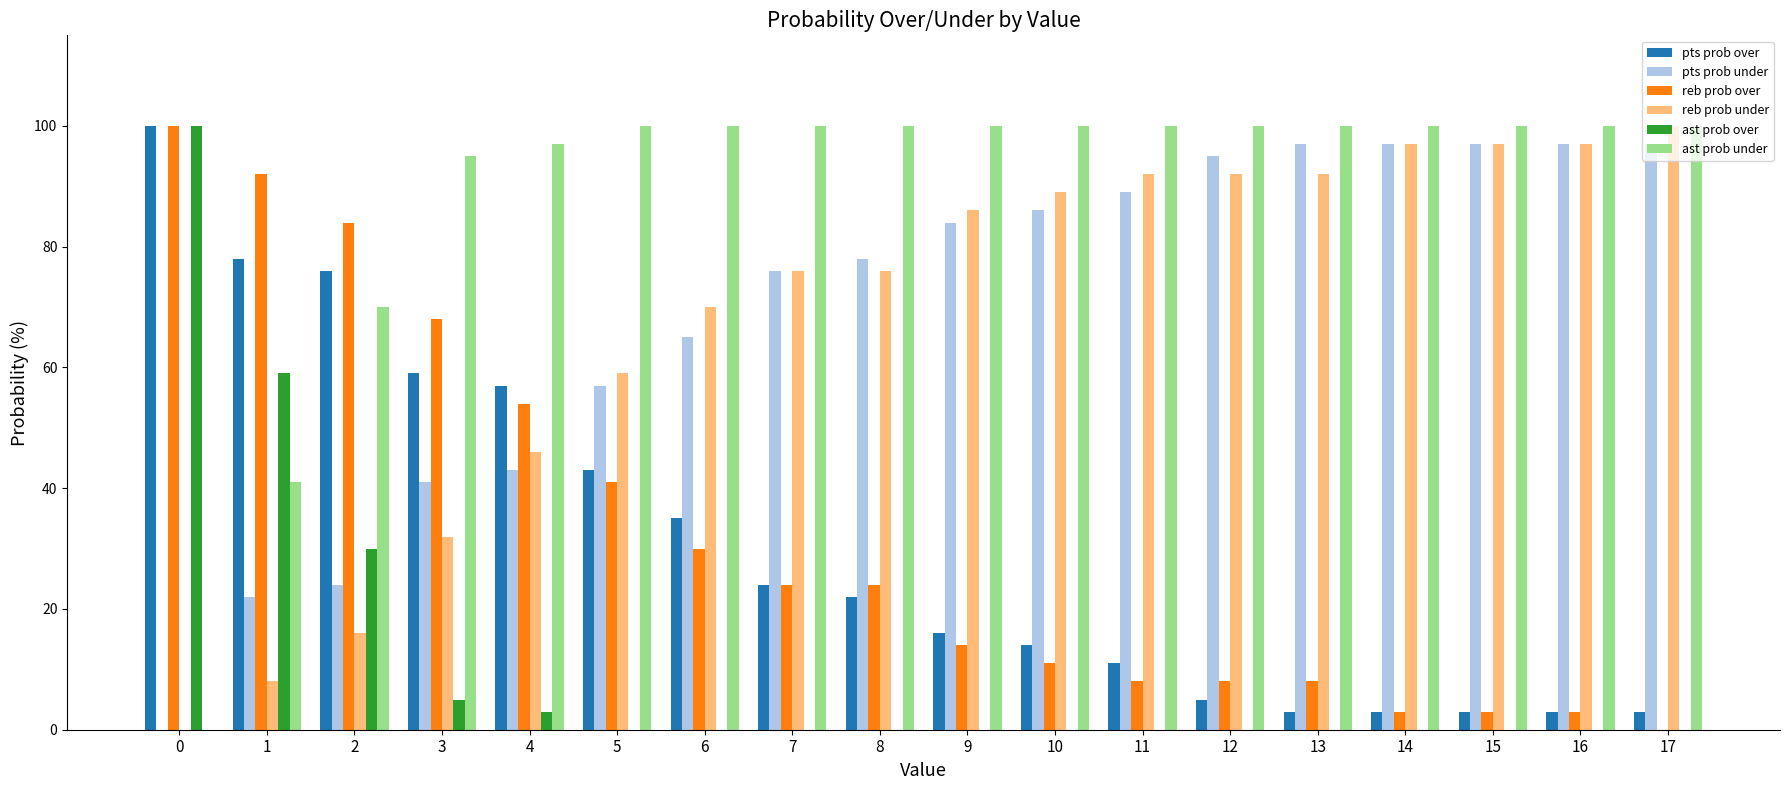

Which series has the largest total across all categories?

ast prob under